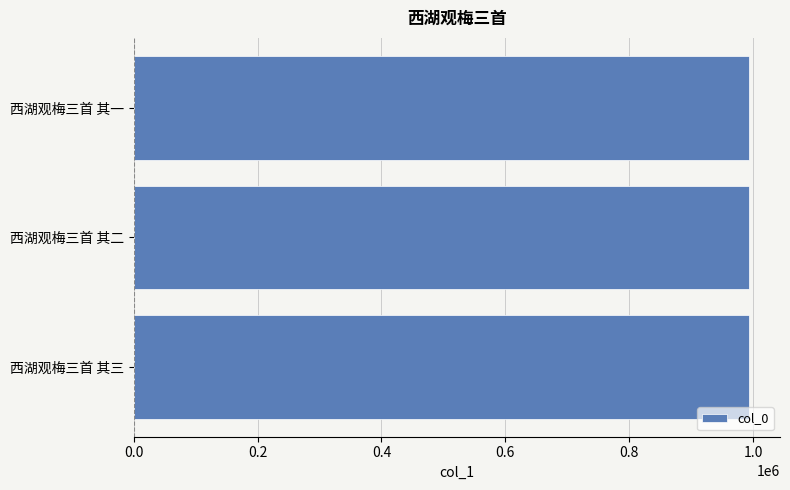

True or false: the data shows 1678731 at 西湖观梅三首 其一.

False